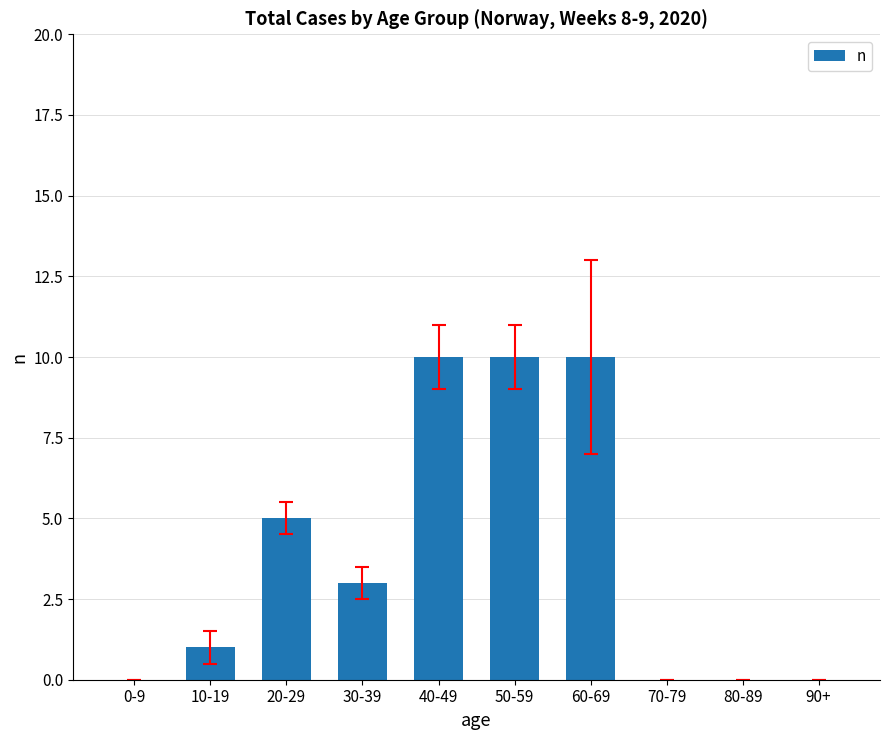

How many categories are shown in the chart?

10